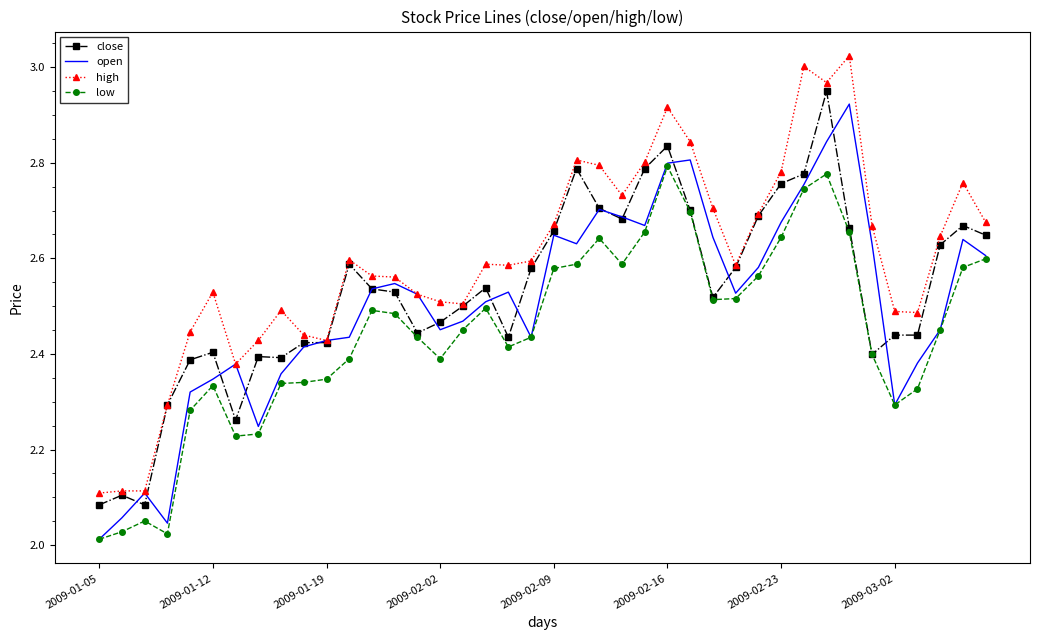

Which series has the largest total across all categories?

high